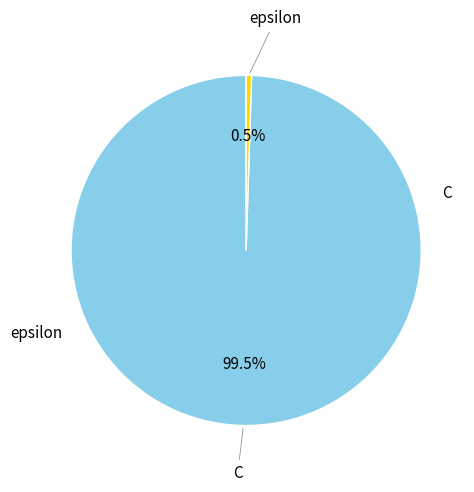

Which has a higher value, epsilon or C?

C